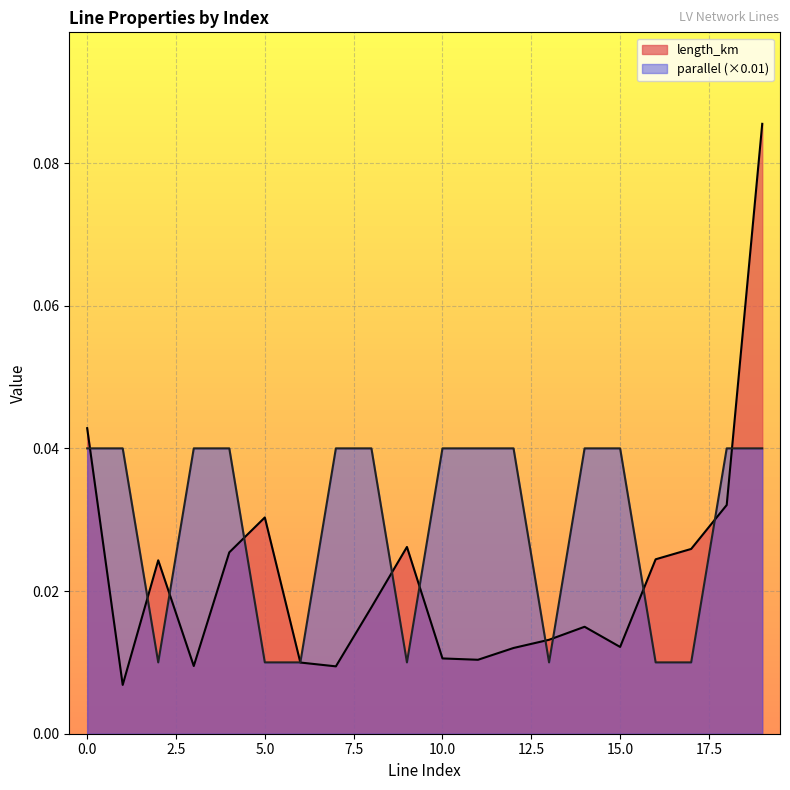

What is the sum of the parallel values at 6 and 3?

0.1